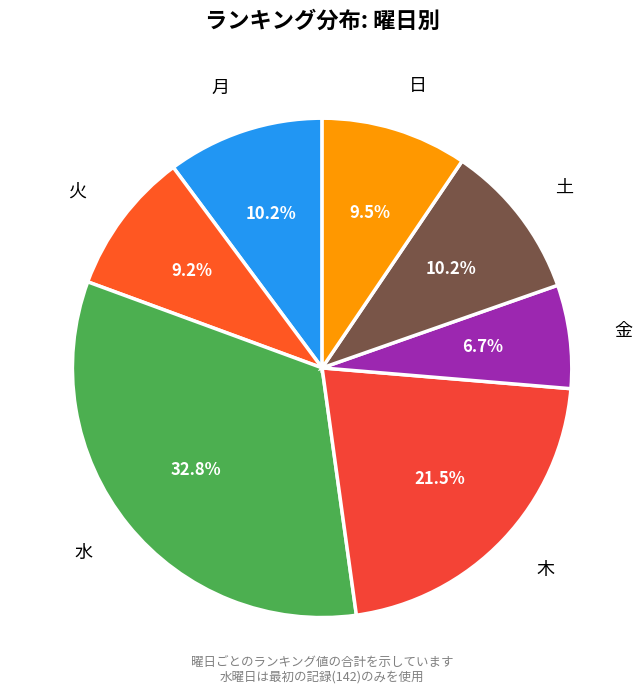

Is it true that 金 is 7% of the pie?

True